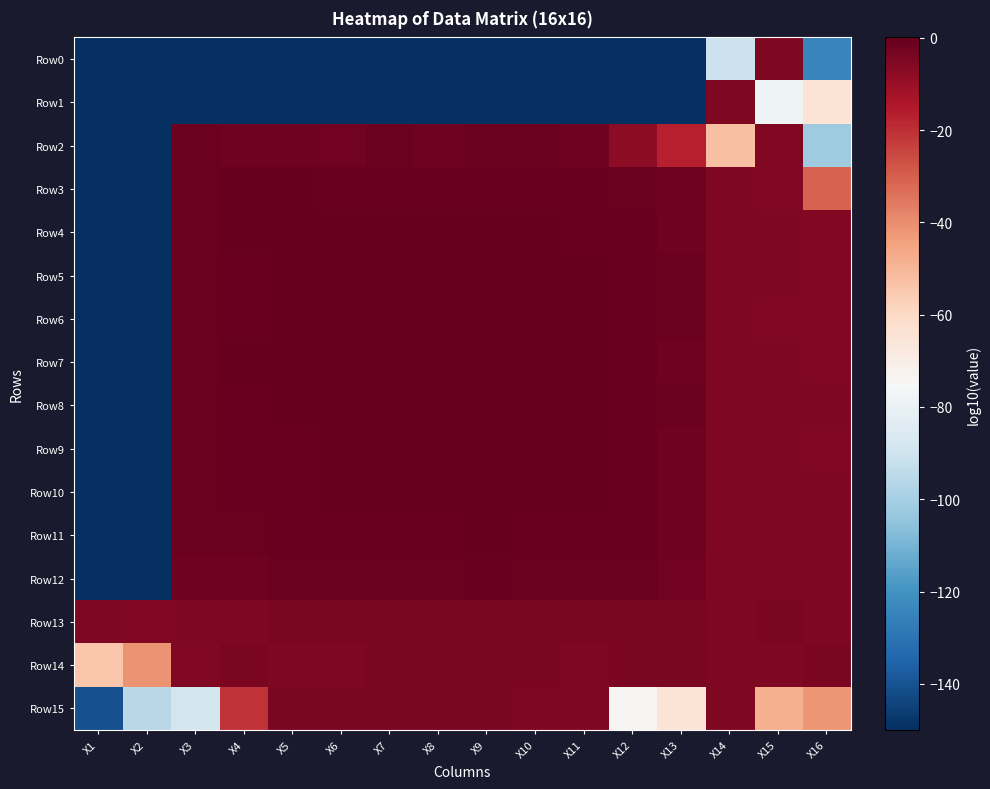

How many series are shown in this chart?

16